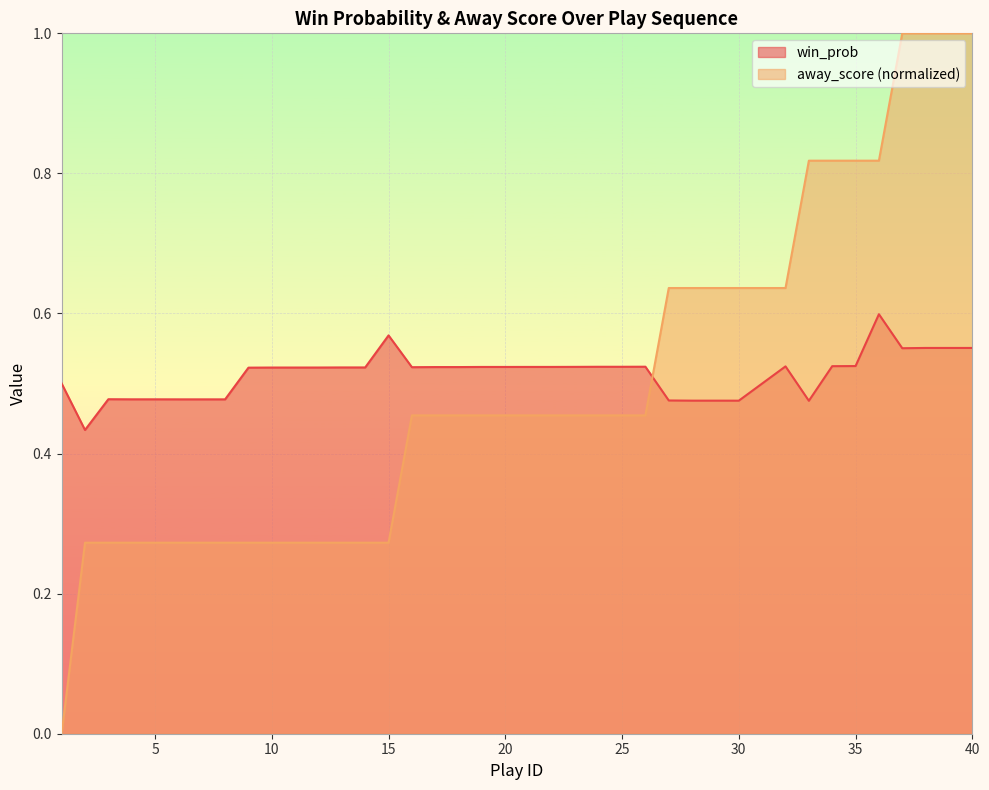

Rank the series by their maximum value, from lowest to highest.

win_prob, away_score (normalized)